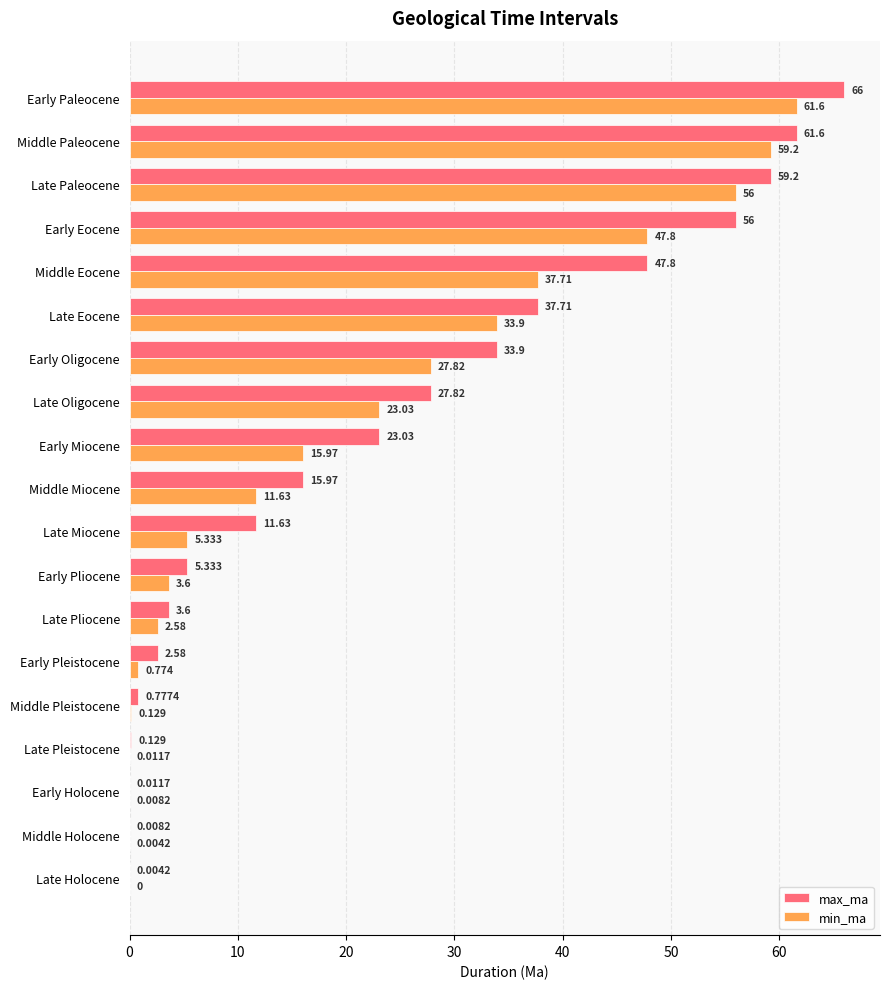

At which category is the sum across all series the highest?

Early Paleocene